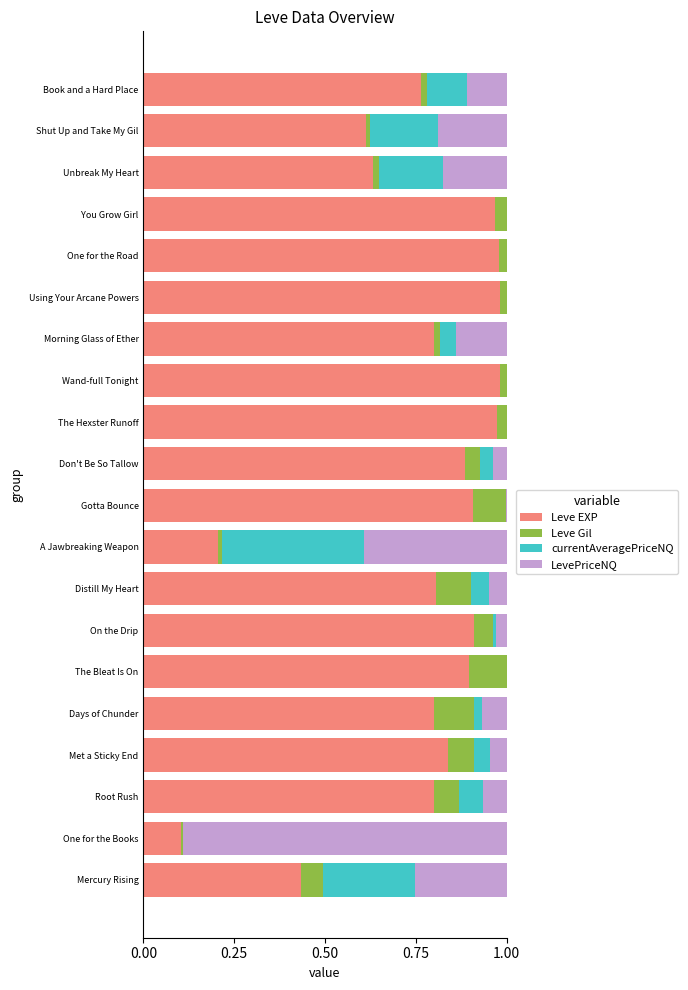

What is the sum of all Leve EXP values?

15.3